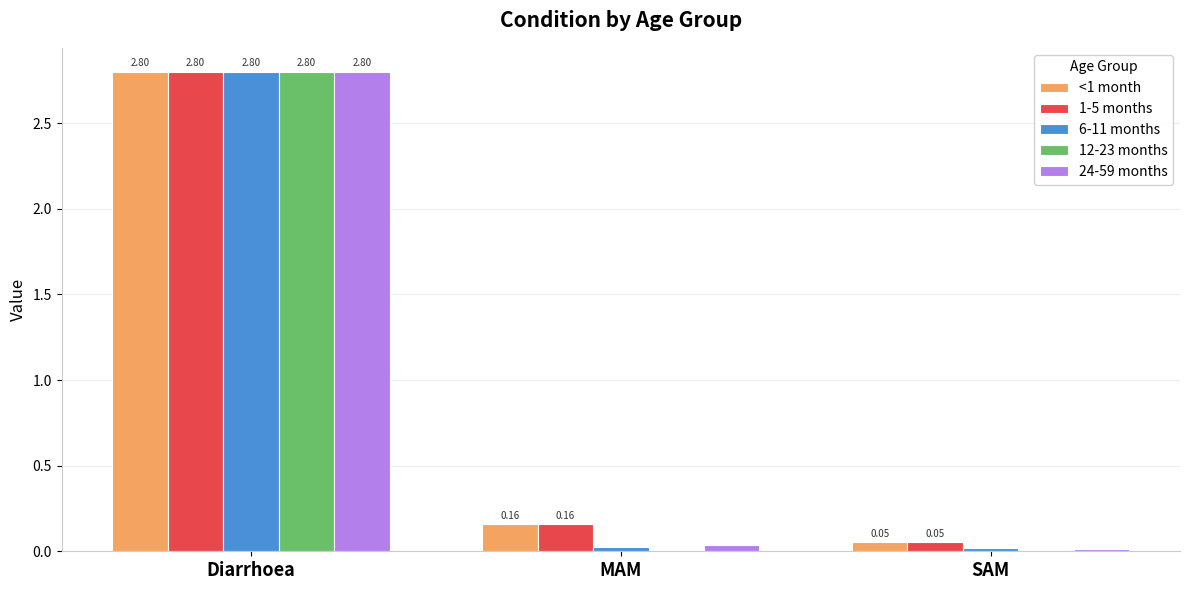

Which series changed the most between Diarrhoea and SAM?

12-23 months